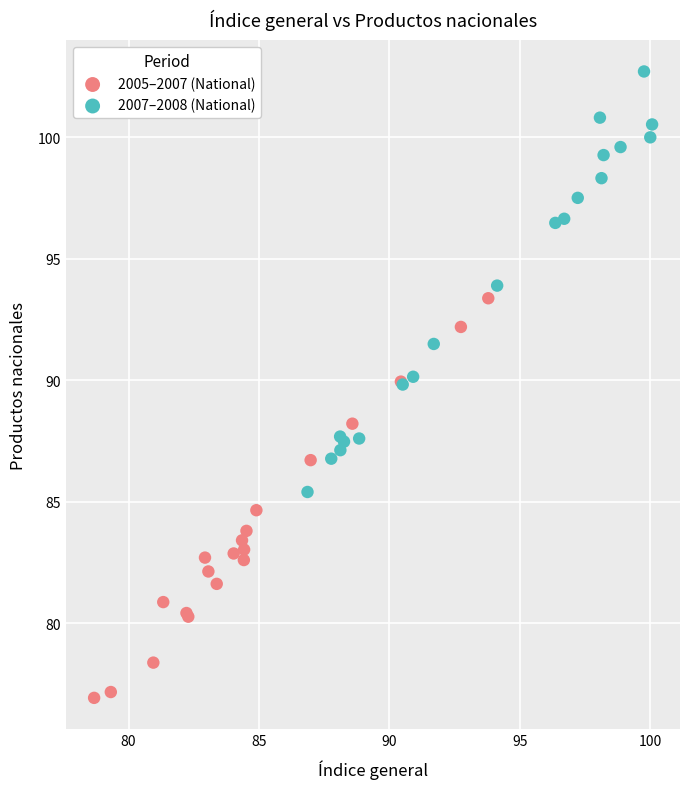

Which series reaches the minimum Y coordinate?

2005–2007 (National)